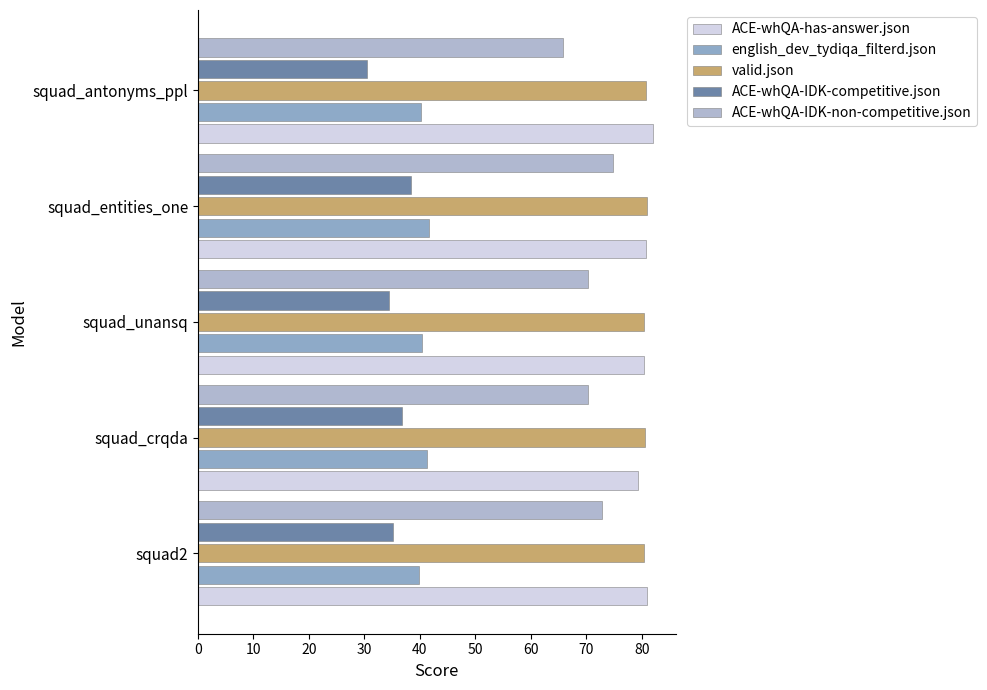

What is the difference between the second highest and second lowest values in the ACE-whQA-has-answer.json series?

0.5